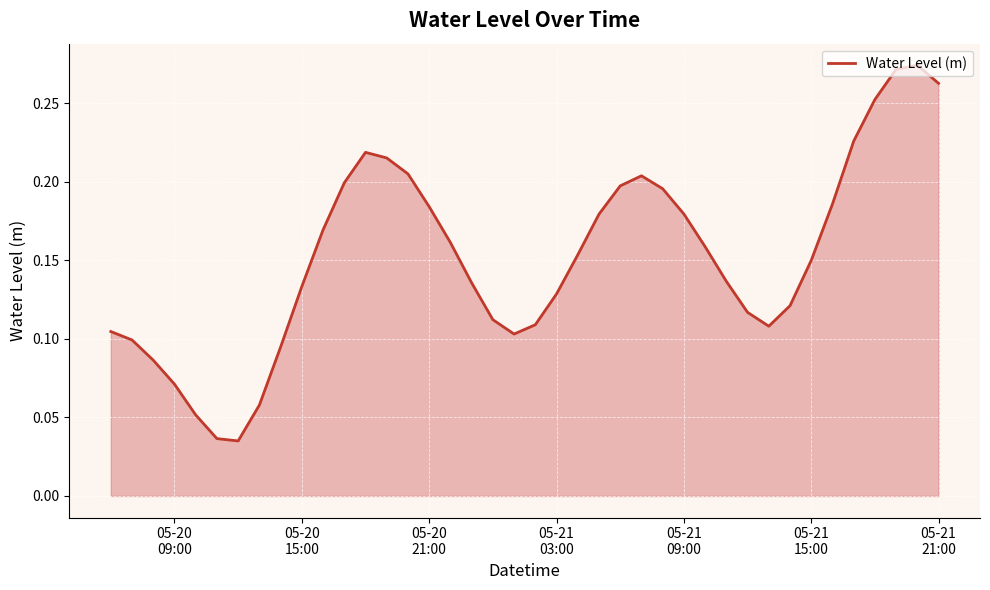

At which label is the value closest to 0?

2025-05-20 12:00:00